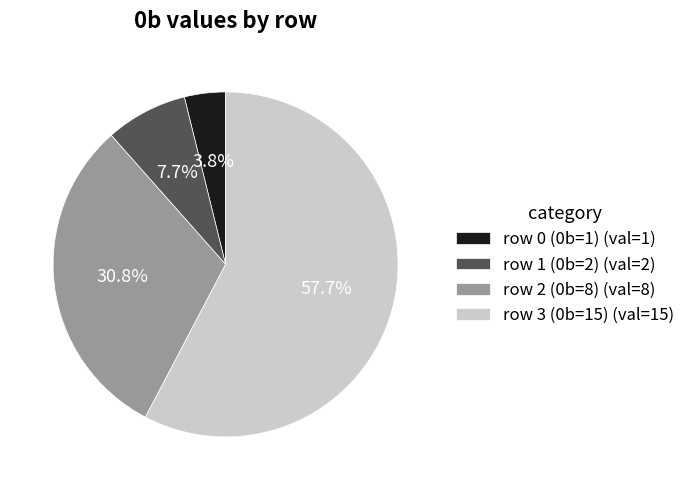

To the nearest percent, what is the average slice percentage?

25%